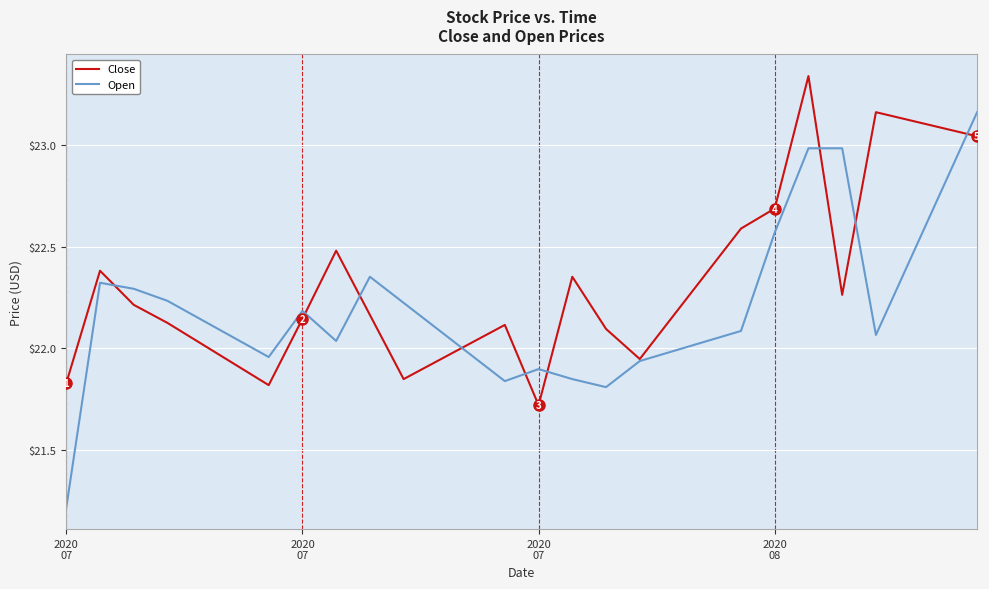

What is the lowest value of the Close series?

21.7